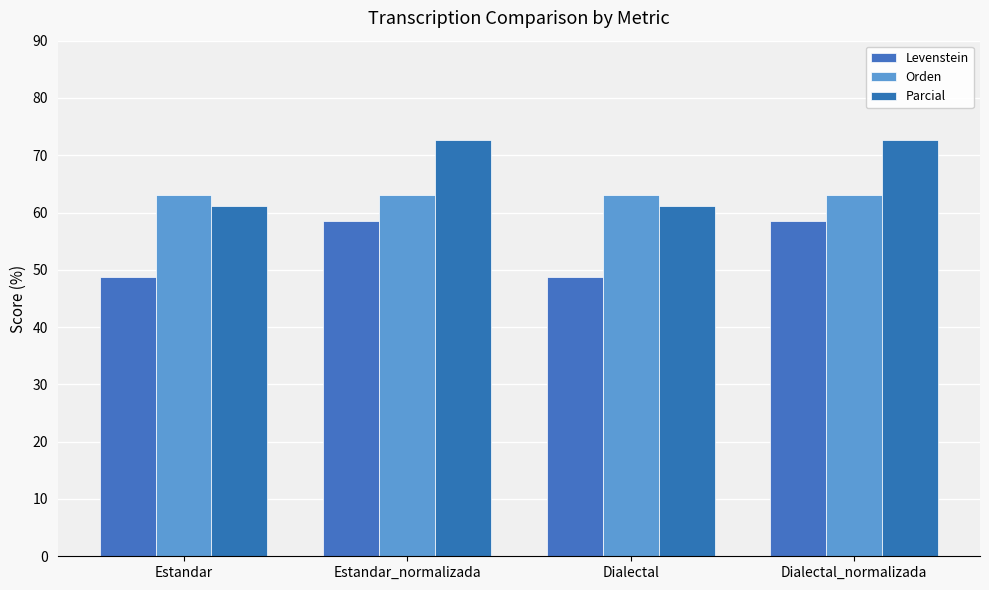

At how many categories does at least one series exceed 61?

4